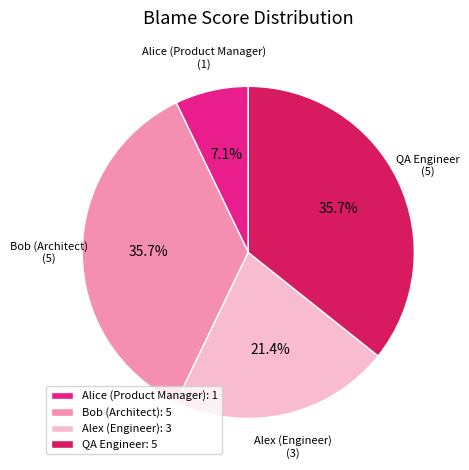

Which category has the smallest portion of the pie?

Alice (Product Manager)